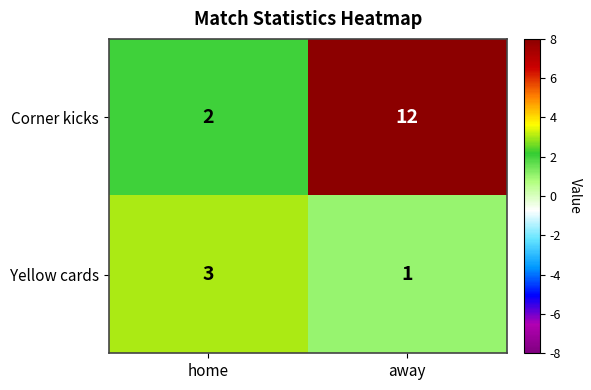

Which label corresponds to the largest value in the chart?

away